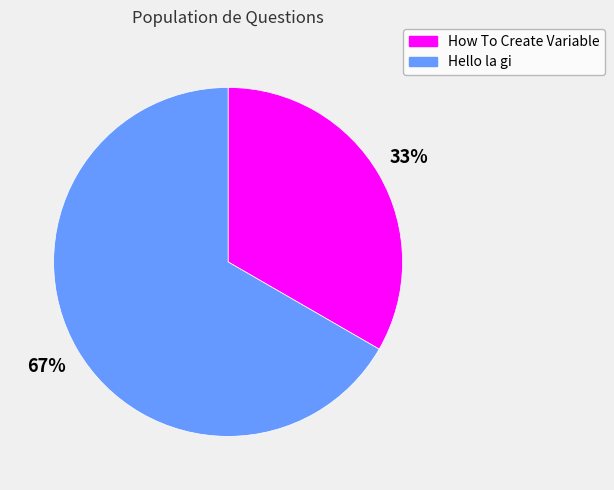

To the nearest percent, what is the combined percentage of Hello la gi and How To Create Variable?

100%